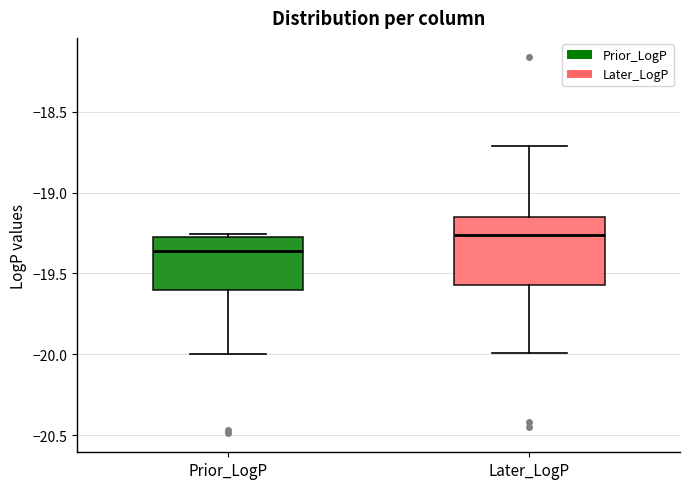

Where does the median line of the box for Prior_LogP sit on the y-axis? The values are not printed on the chart, so give them approximately, as read against the axis.

-19.35